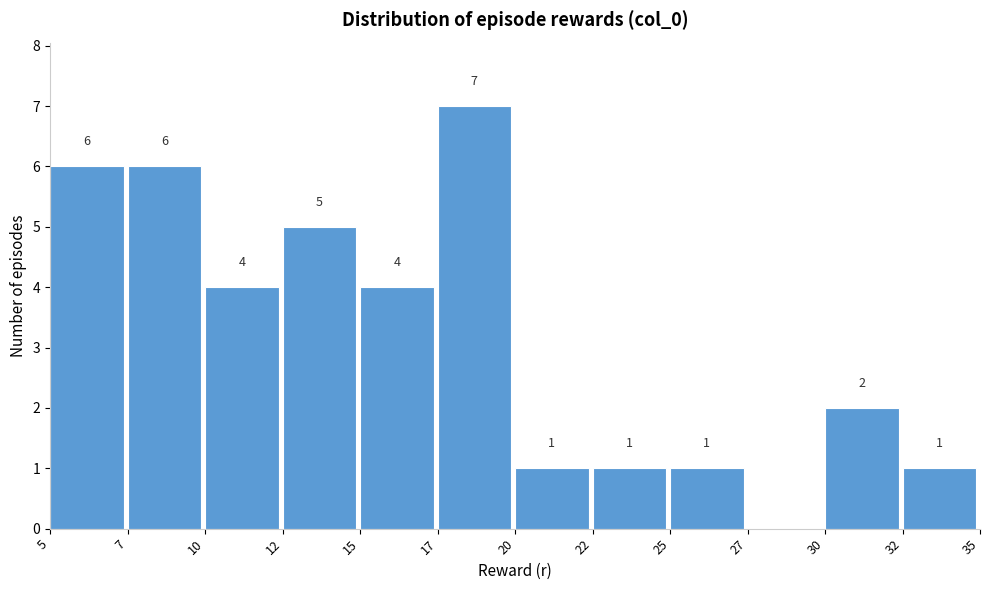

Reading left to right, transcribe all the data shown in this chart.

5=6	7=6	10=4	12=5	15=4	17=7	20=1	22=1	25=1	27=0	30=2	32=1